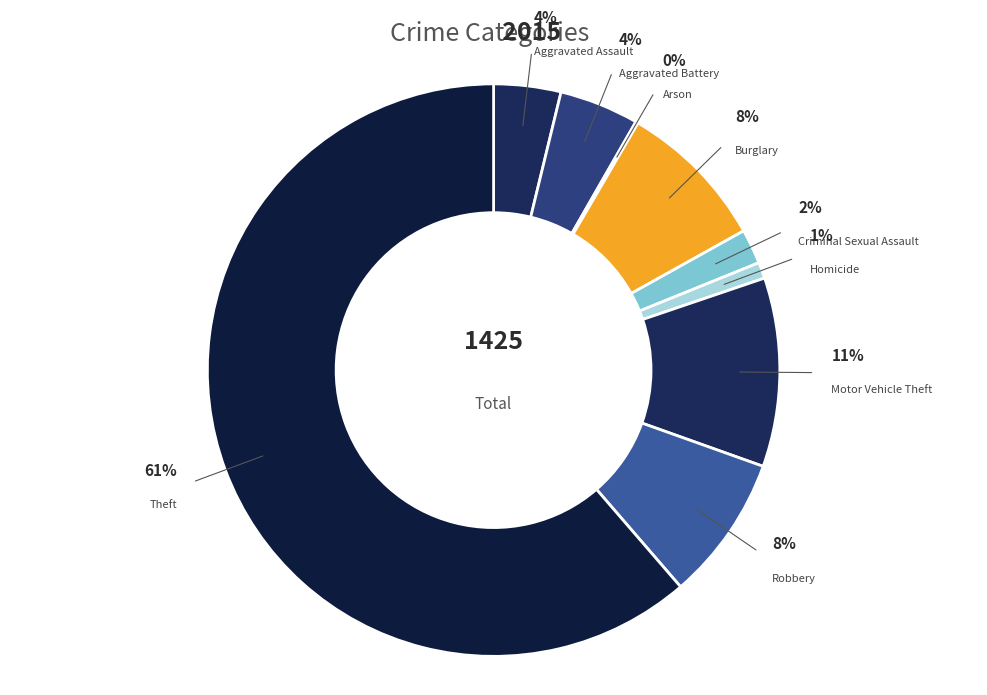

To the nearest percent, what is the combined percentage of Criminal Sexual Assault and Arson?

2%